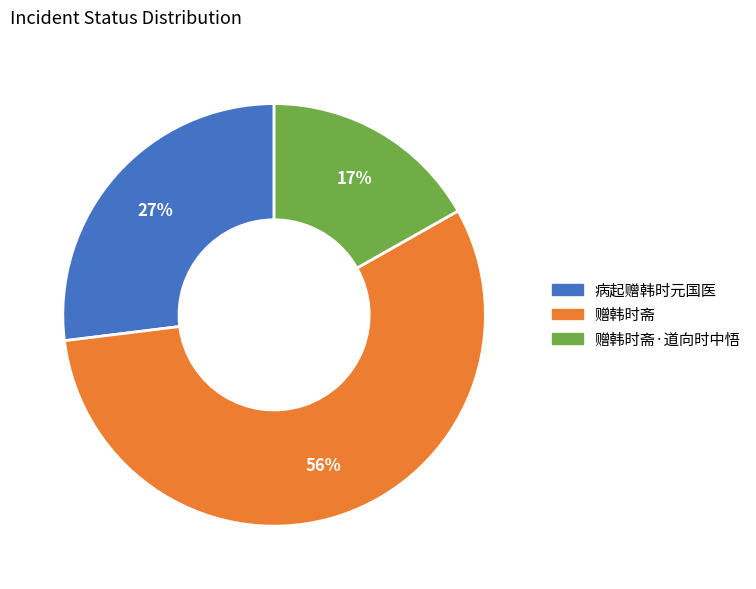

To the nearest percent, what is the difference between the largest and smallest slice percentages?

39%